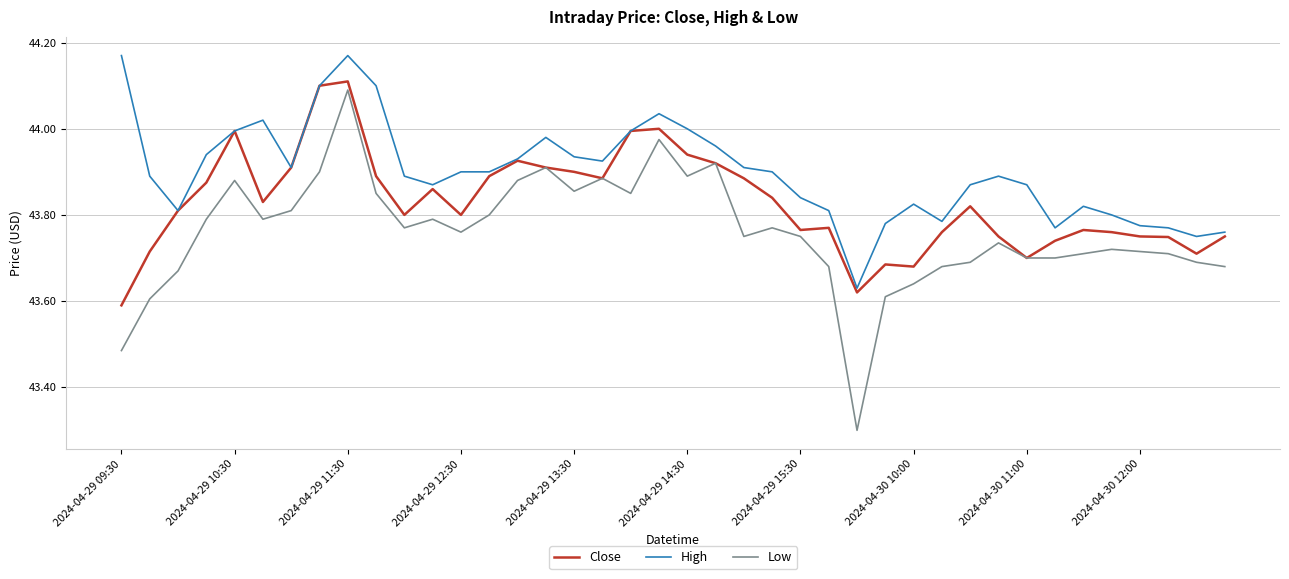

Which series has the largest total across all categories?

High